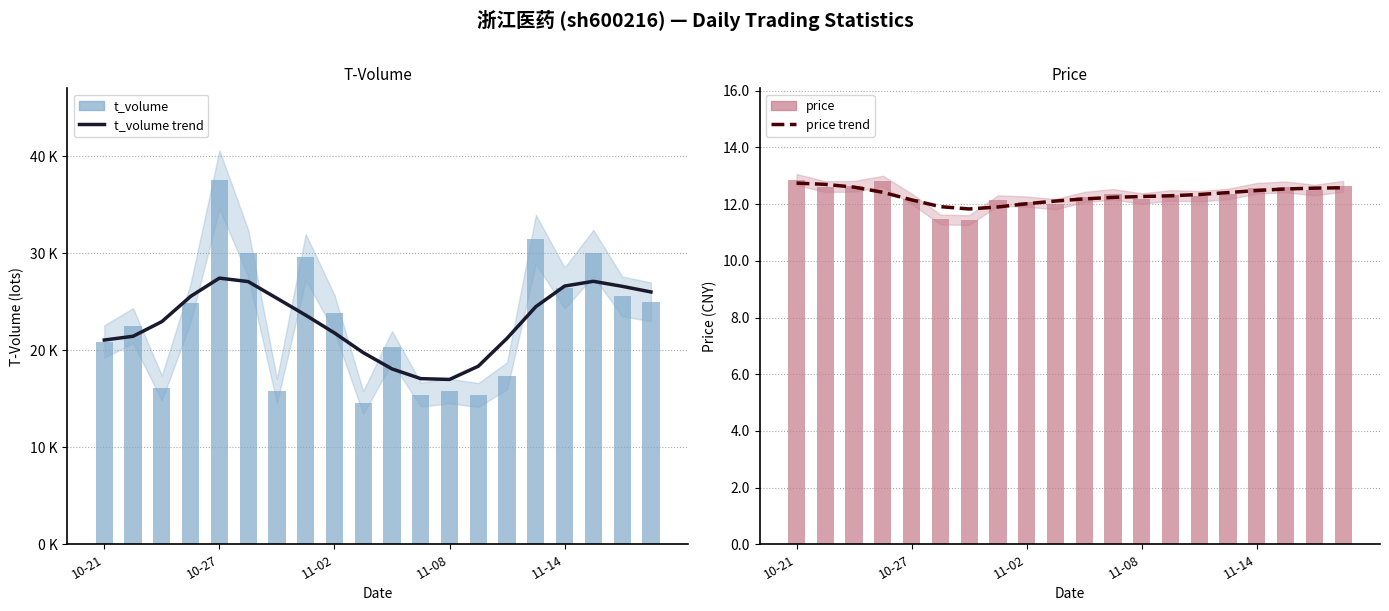

What is the sum of all price trend values?

246.3